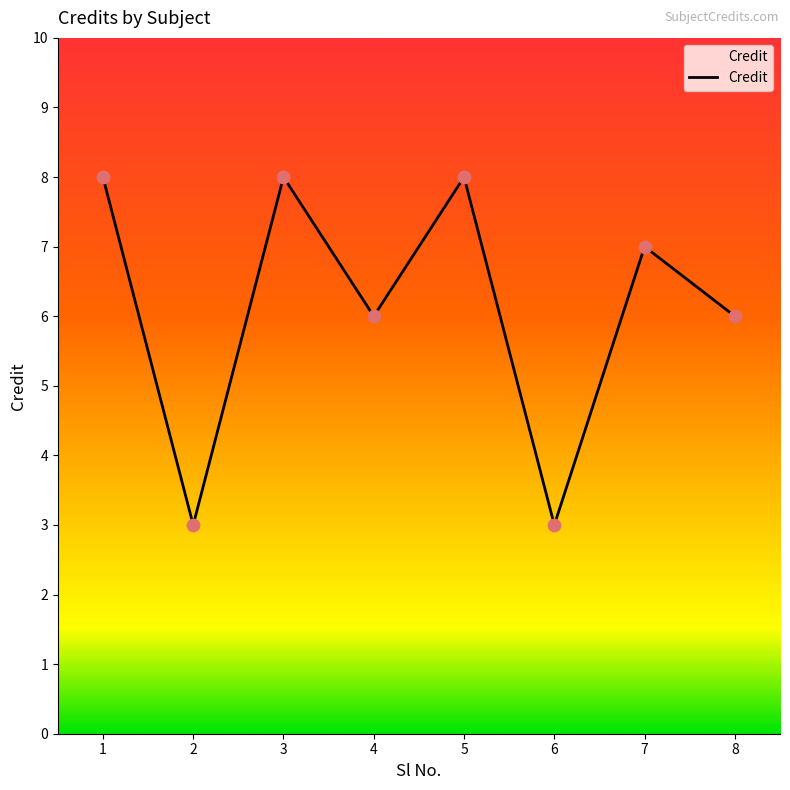

What is the change in value from 5 to 6?

-5